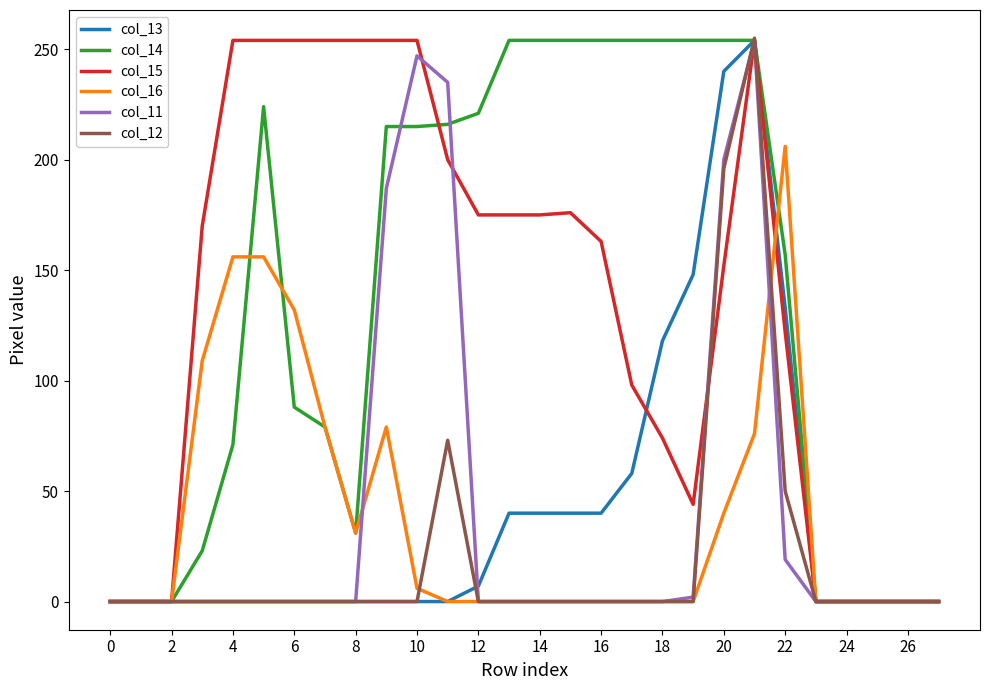

What is the greatest value displayed?

255